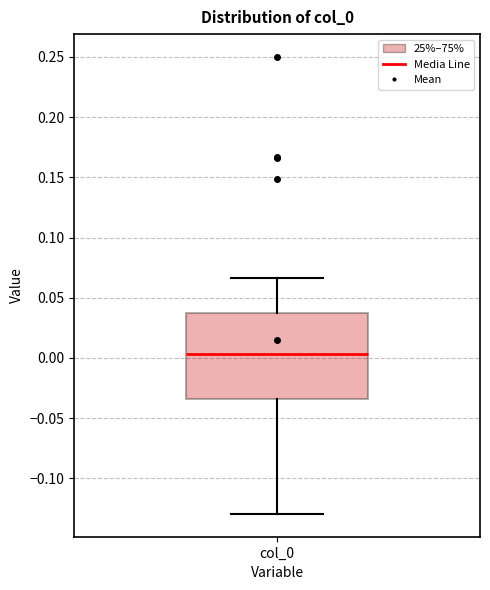

Read this box plot against the y-axis: the position of the median line, the range covered by the box, and the ends of both whiskers. The values are not printed on the chart, so give them approximately, as read against the axis.

median 0.005, box -0.035 to 0.035, whiskers -0.130 to 0.065